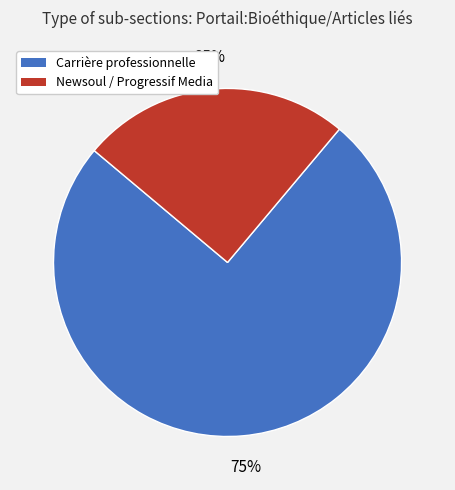

Which has a higher value, Newsoul / Progressif Media or Carrière professionnelle?

Carrière professionnelle